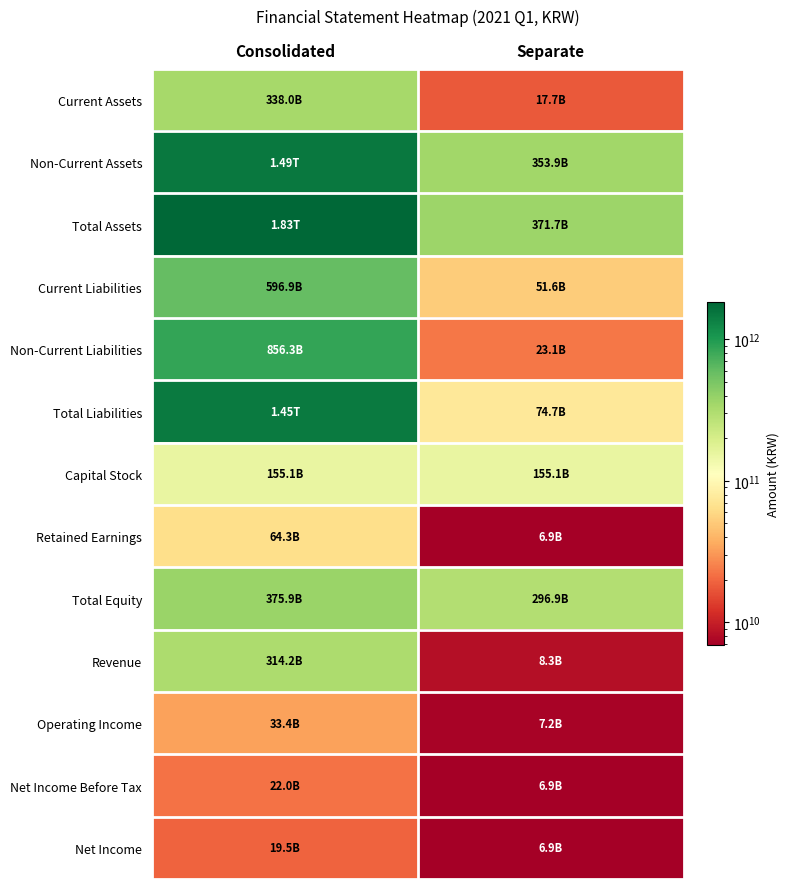

Which series has the largest total across all categories?

Total Assets